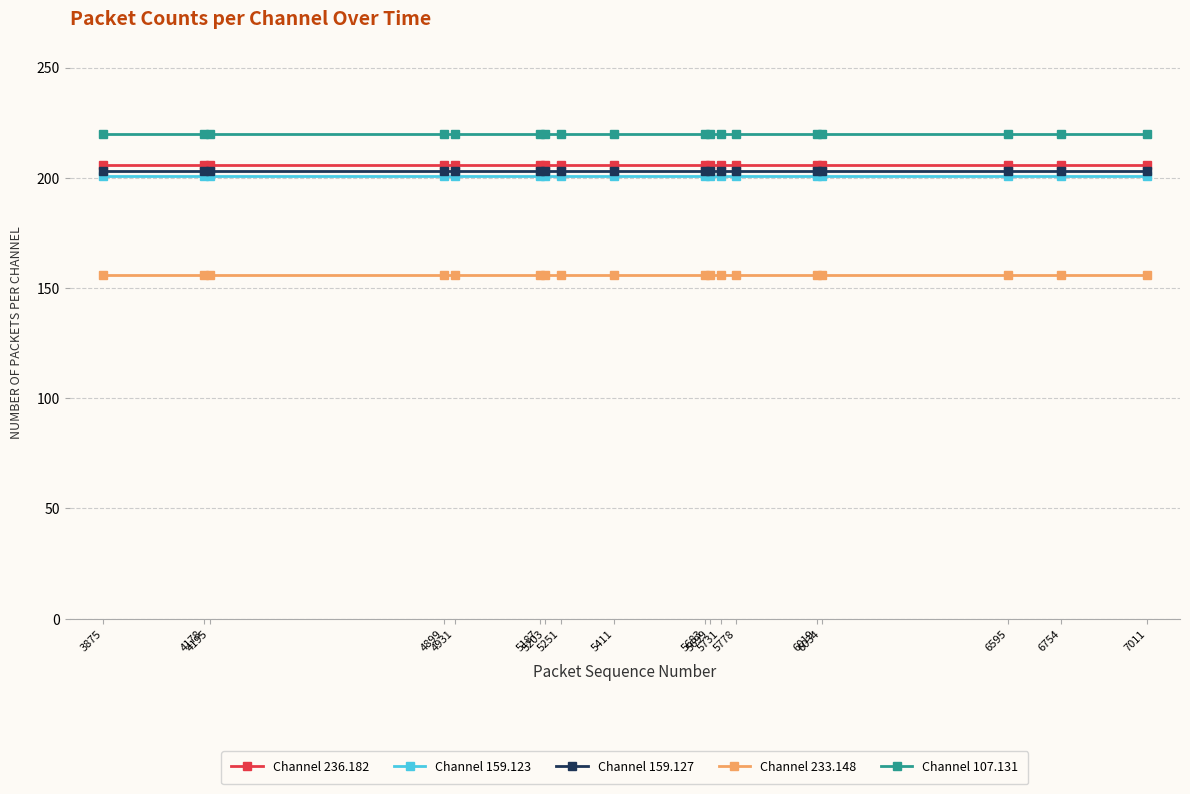

True or false: Channel 159.123 and Channel 107.131 cross at least once.

False